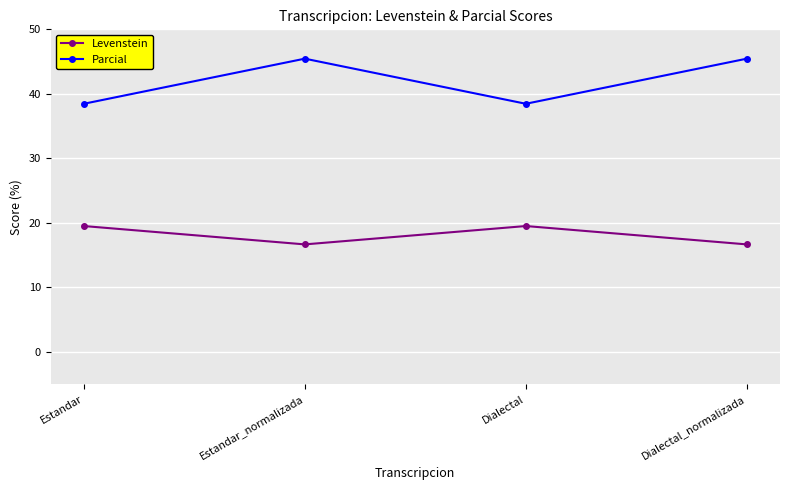

What position from the left is Dialectal_normalizada?

4